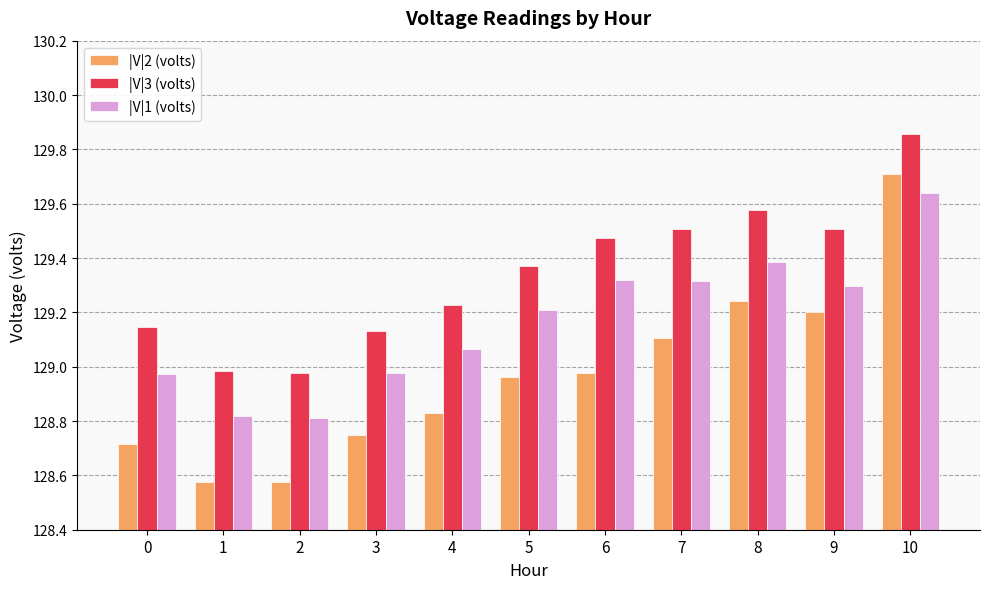

What is the total value across all series at 3?

386.9